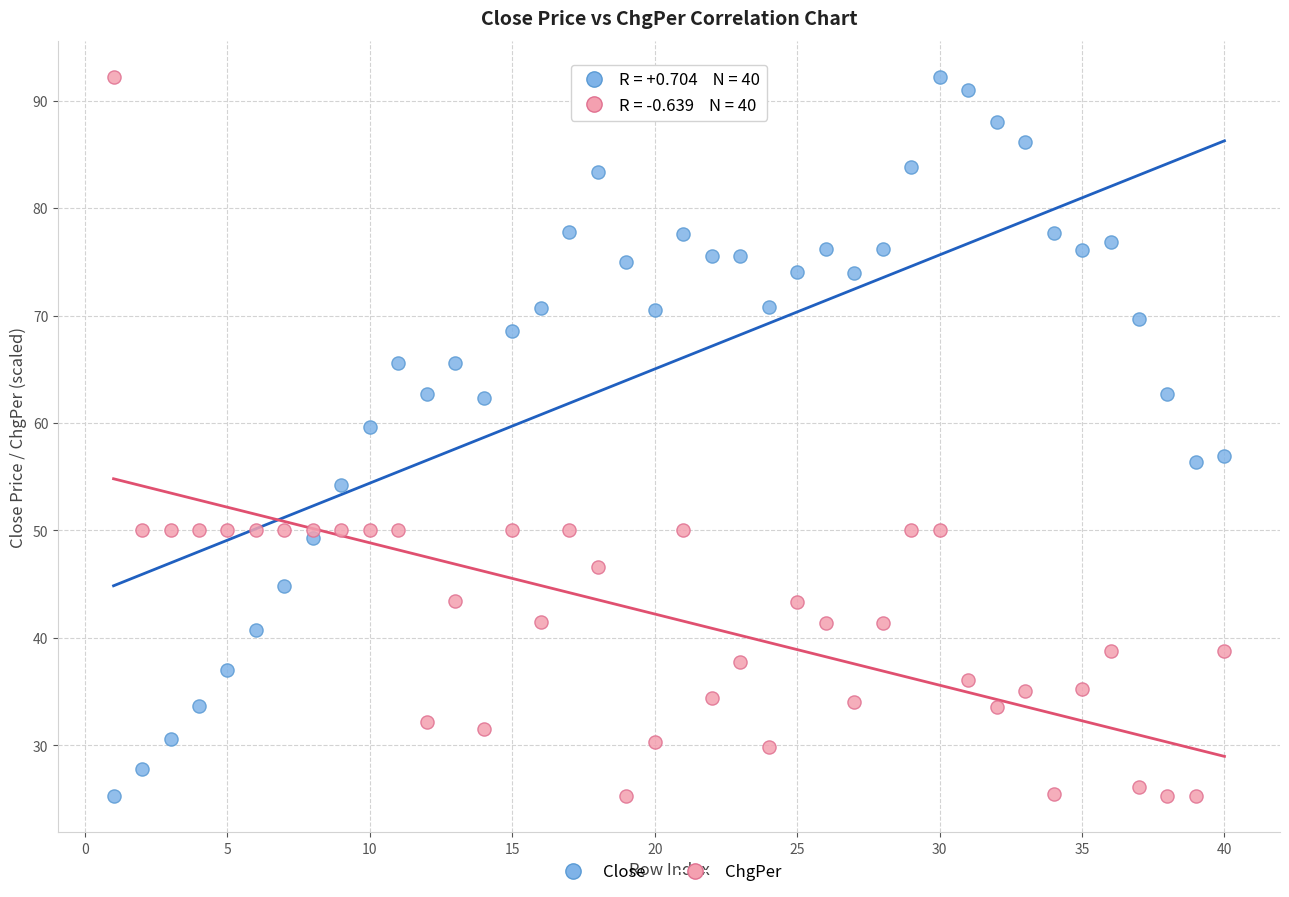

Across all data points, what is the range of X values (max minus min)?

39.0